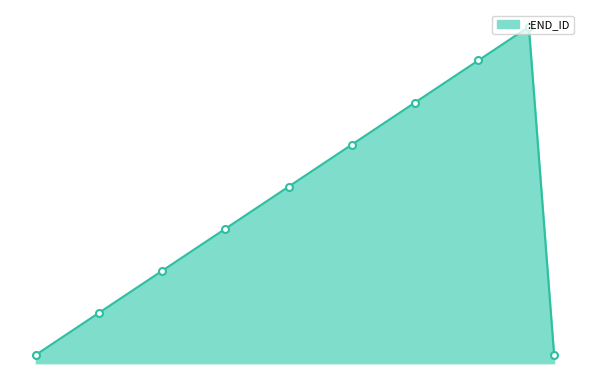

Reading right to left, list all the values displayed in this chart.

1	40	36	31	26	21	16	11	6	1